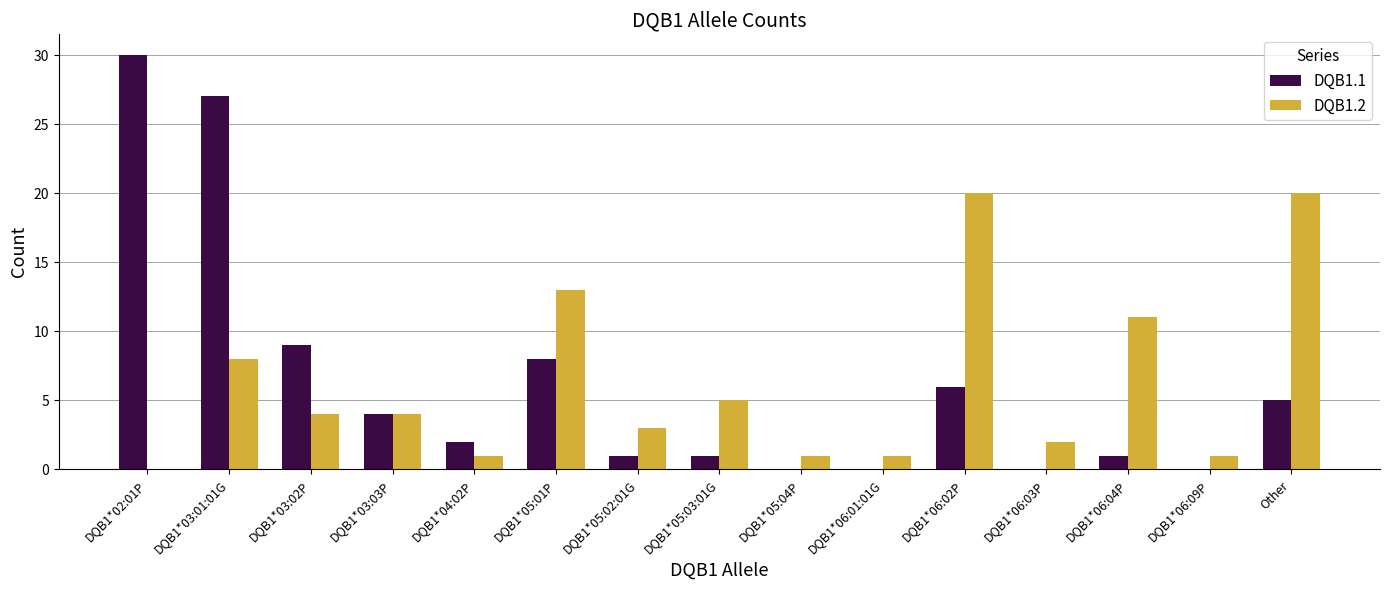

True or false: DQB1.1 has a value of 2 at DQB1*06:04P.

False